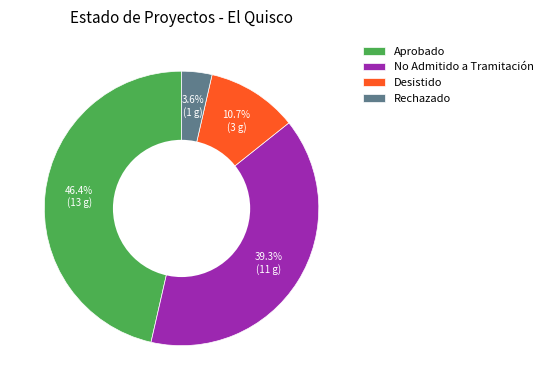

To the nearest percent, what is the combined percentage of Rechazado and Desistido?

14%